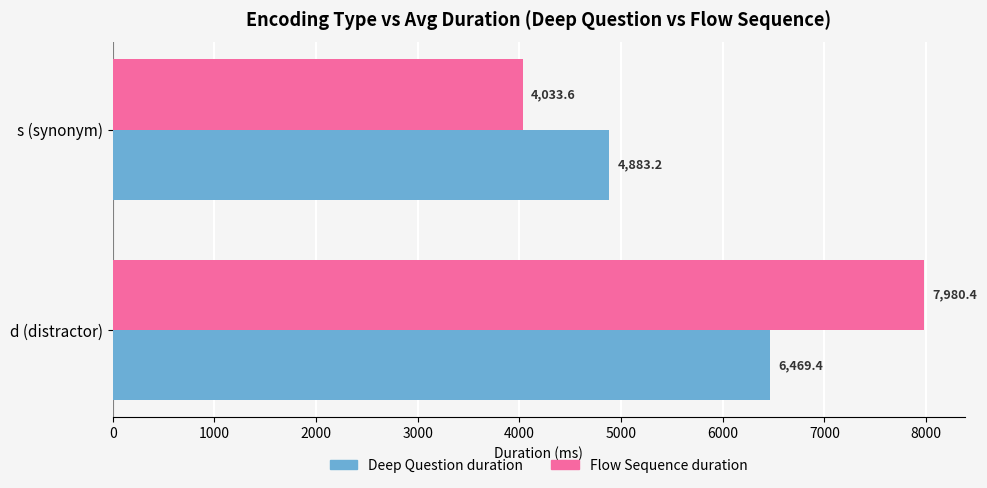

What is the average value of the Flow Sequence duration series?

6007.0